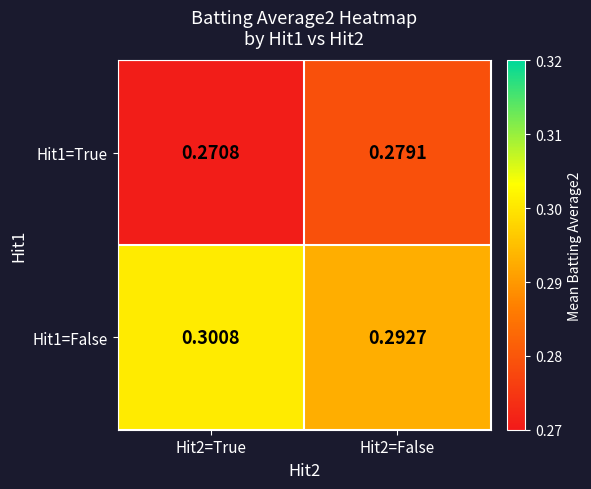

Is the value of Hit1=True at Hit2=True greater than the value of Hit1=False at Hit2=False?

No